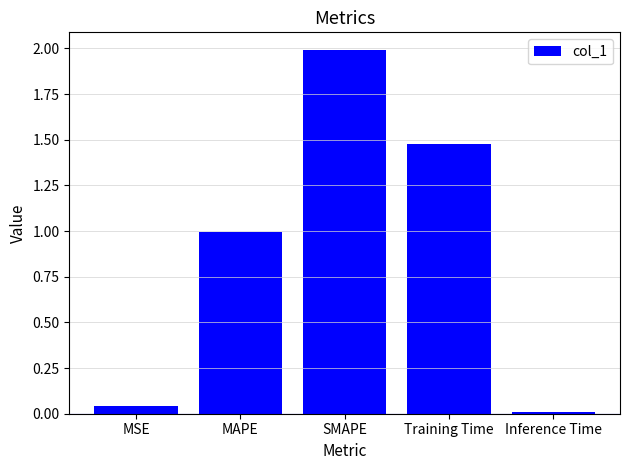

Which has a higher value, Inference Time or MAPE?

MAPE